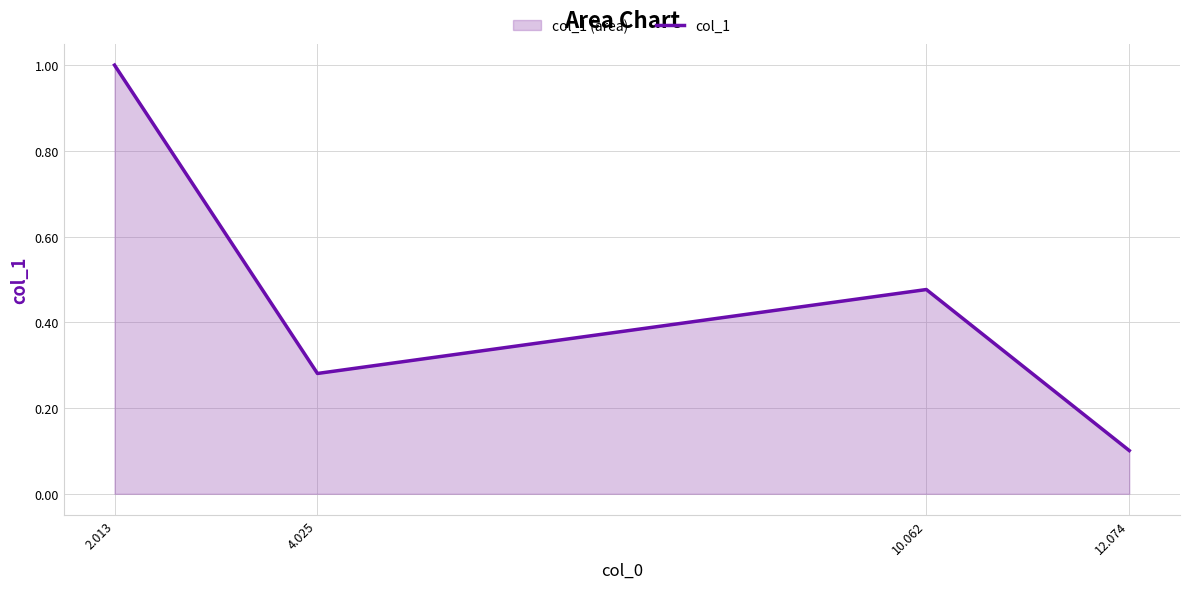

Where is the data nearest to the value 0?

12.074